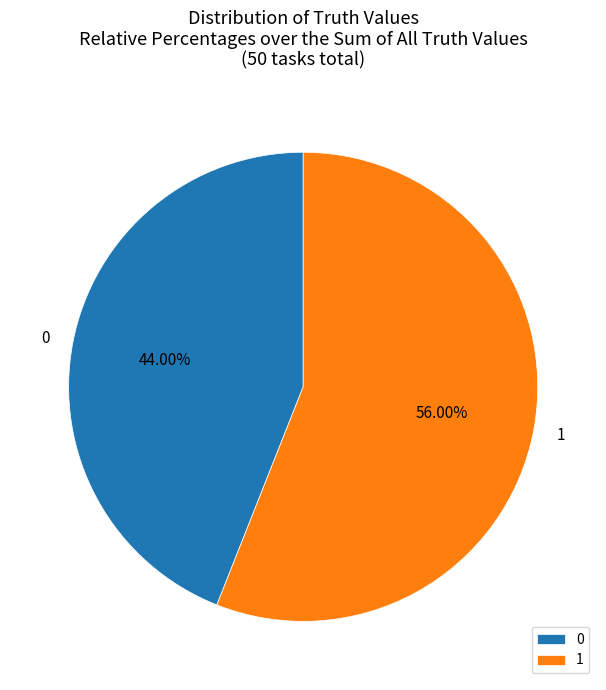

What is the ratio of the value at 1 to the value at 0?

1.3